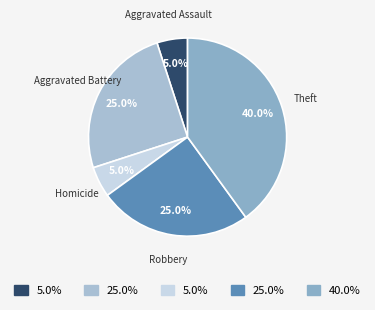

Does Aggravated Assault represent more than half of the total?

No